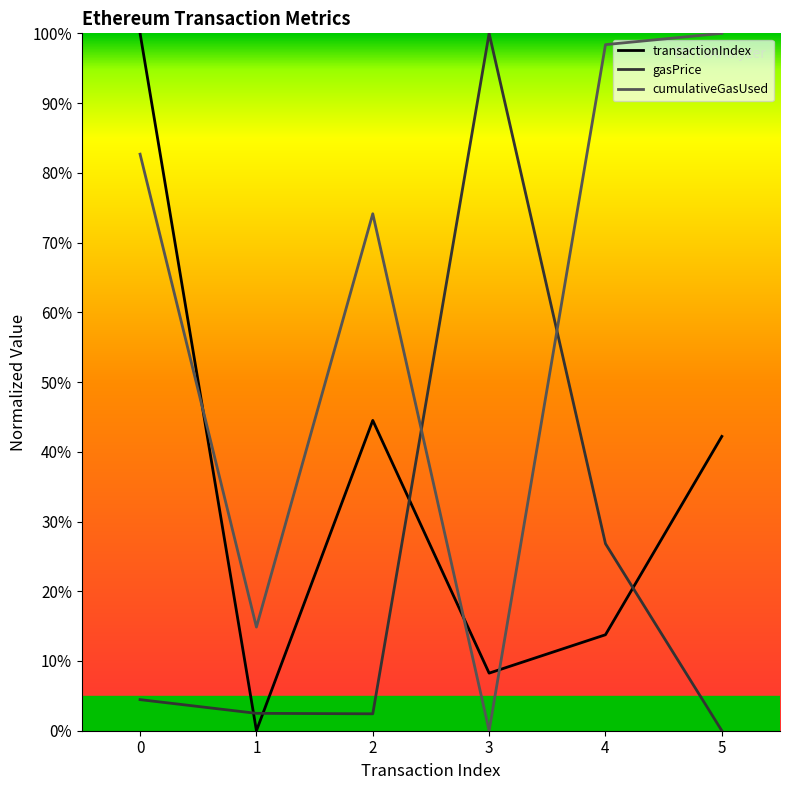

List the series in order of their overall mean, highest first.

cumulativeGasUsed, transactionIndex, gasPrice